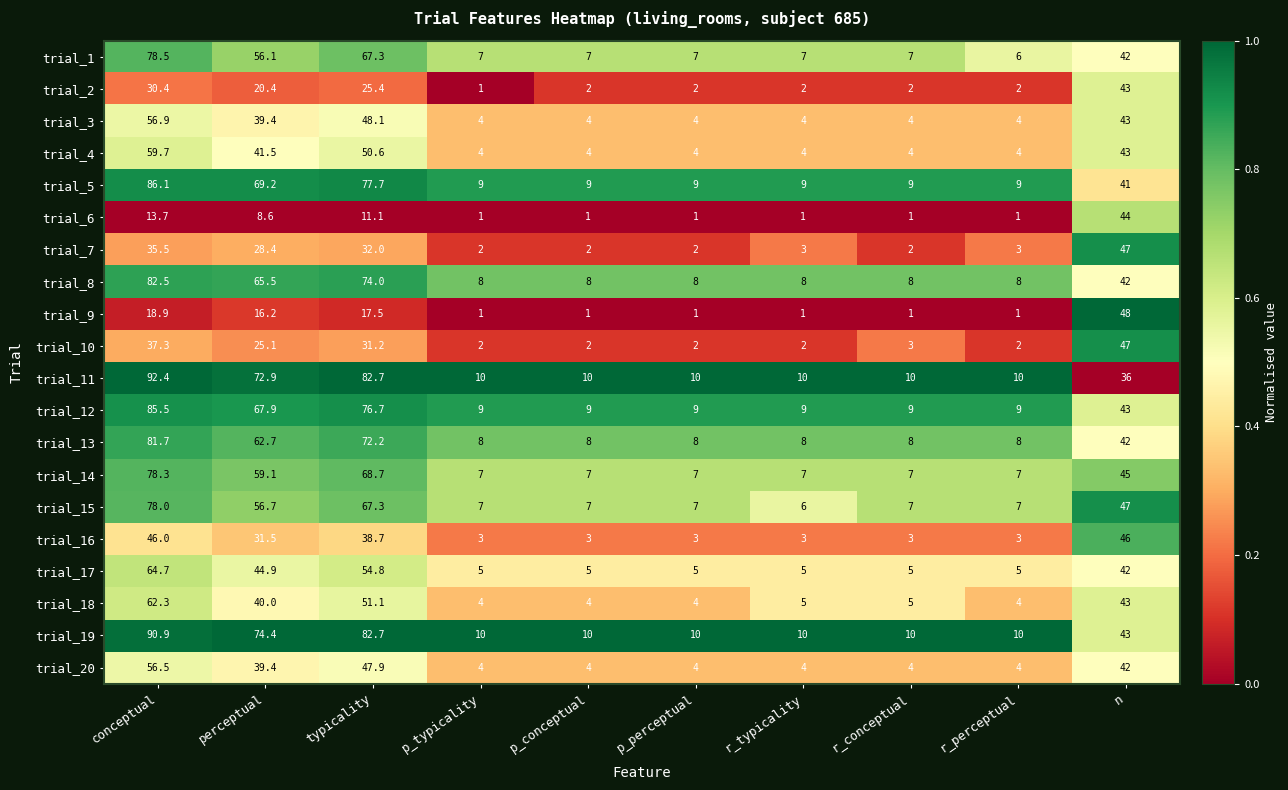

What is the difference between the second highest and minimum values in the trial_20 series?

43.9